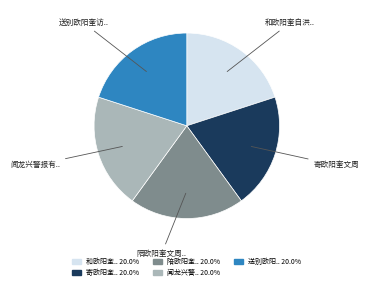

Is there a majority slice in this chart?

No